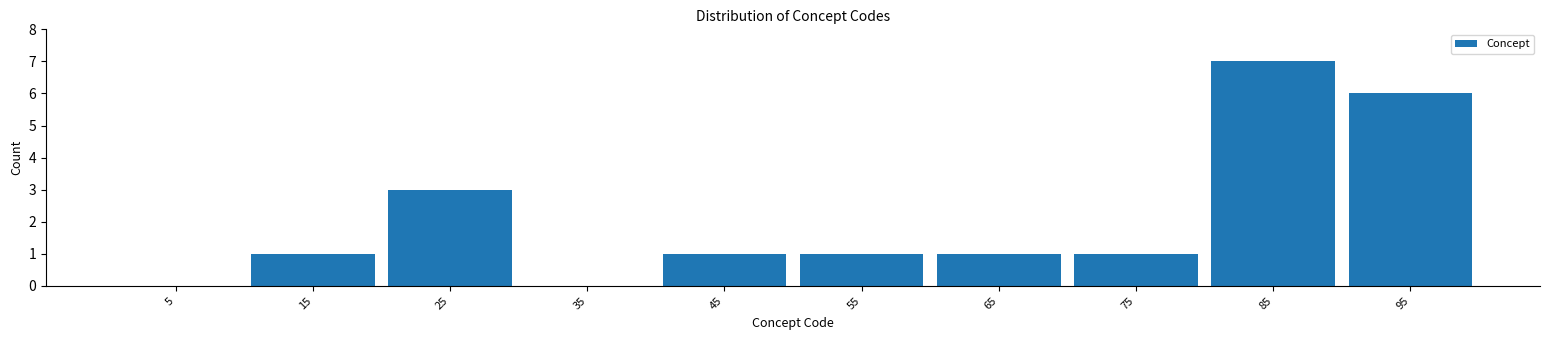

Over which range of the x-axis is the bar tallest?

80 to 90